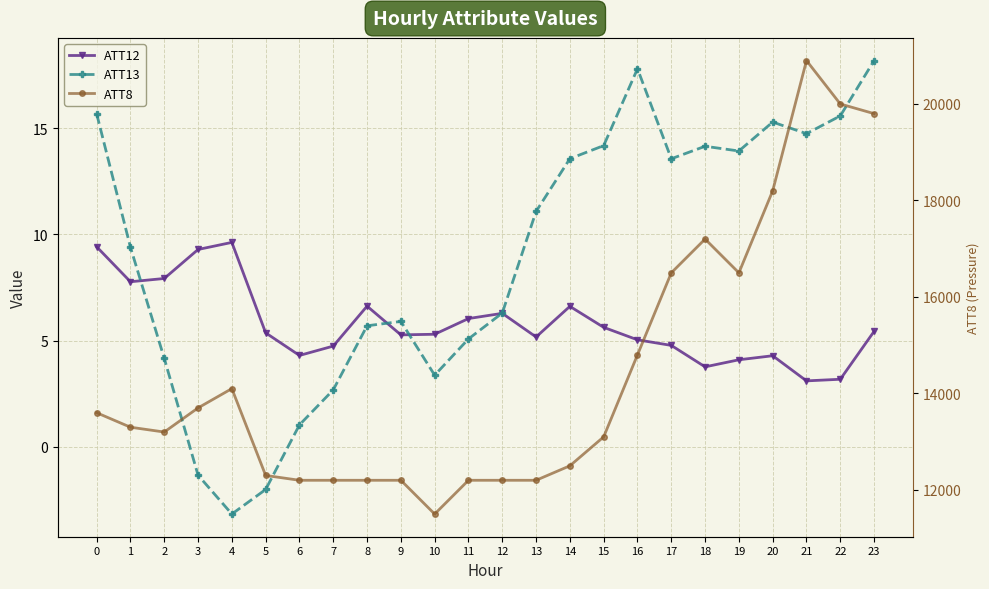

In ATT12, how many points are lower than both neighbors (excluding endpoints)?

6